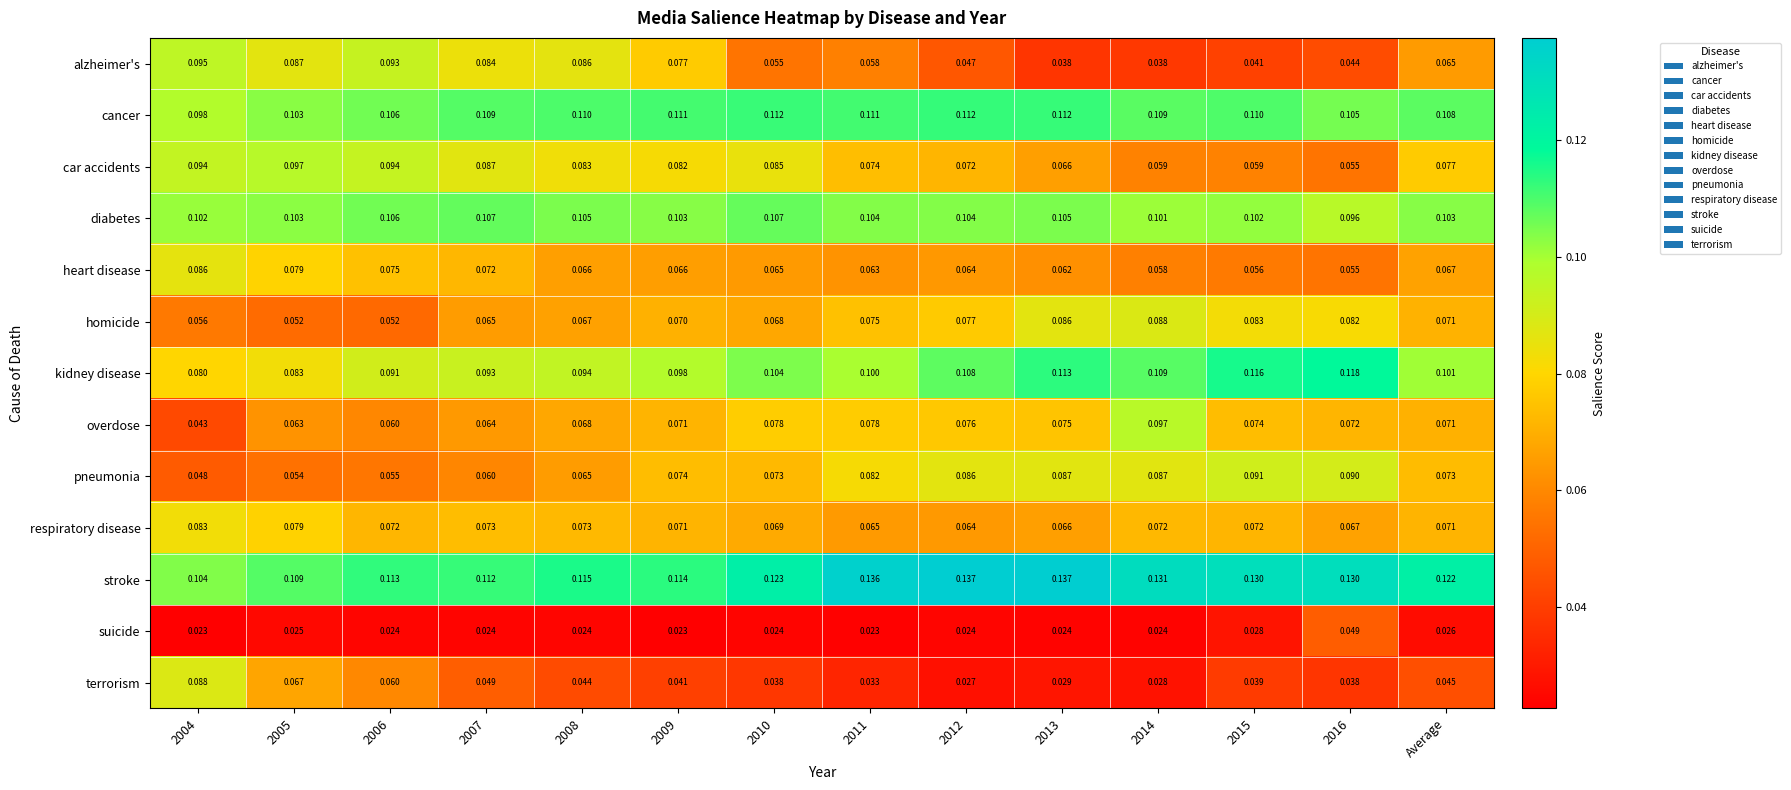

Rank the series at 2007 from lowest to highest value.

suicide, terrorism, pneumonia, overdose, homicide, heart disease, respiratory disease, alzheimer's, car accidents, kidney disease, diabetes, cancer, stroke